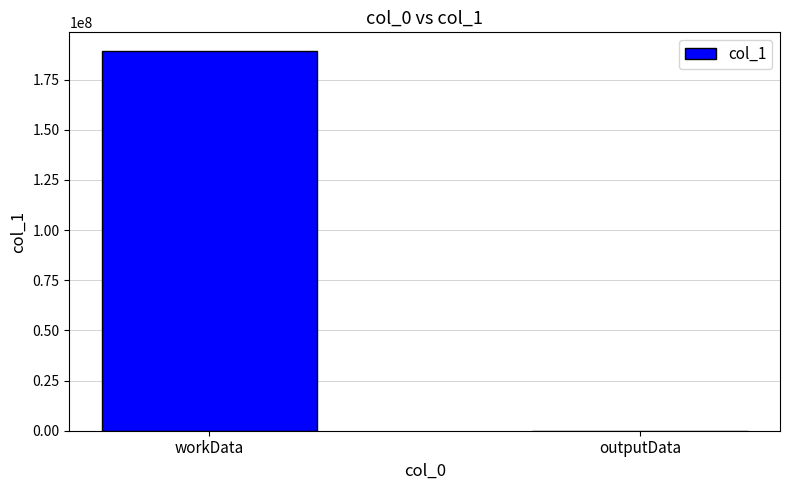

Count the values in the range 3424 to 189088960.

2